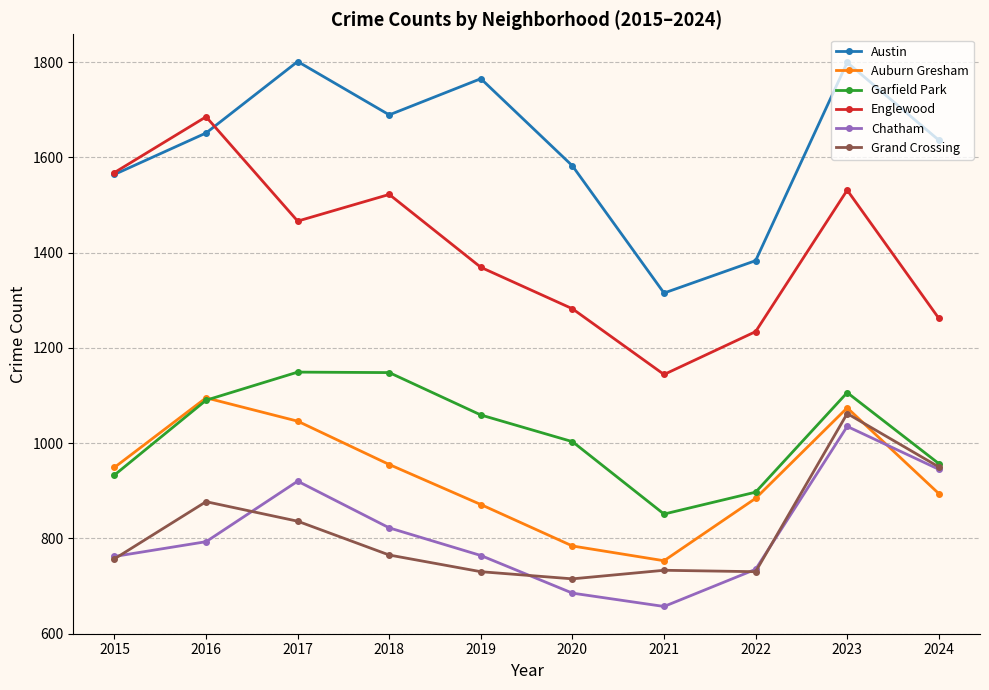

Between 2016 and 2019, which series saw the biggest shift?

Englewood